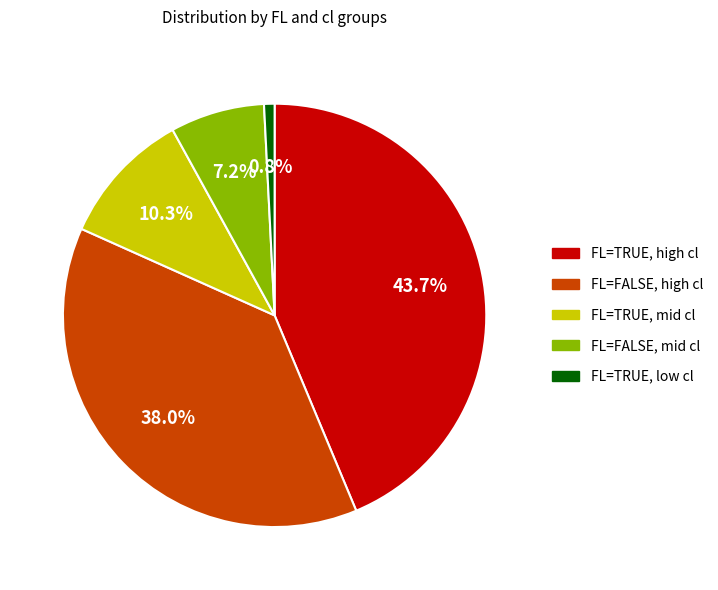

Is there any slice that represents more than half of the pie?

No